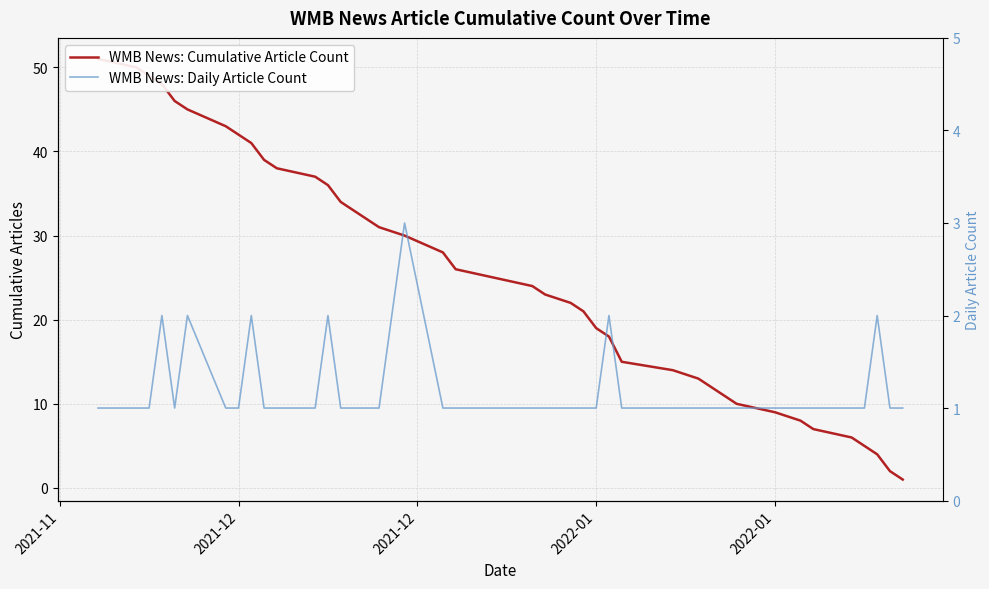

What is the sum of all WMB News: Cumulative Article Count values?

1037